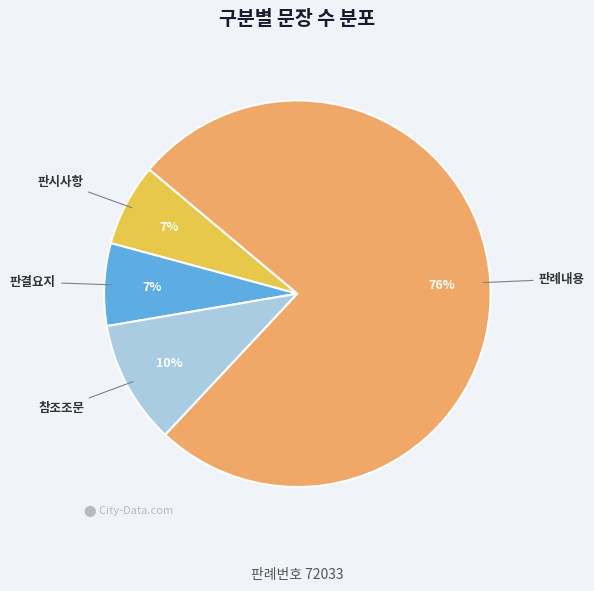

To the nearest percent, what is the average slice percentage?

25%